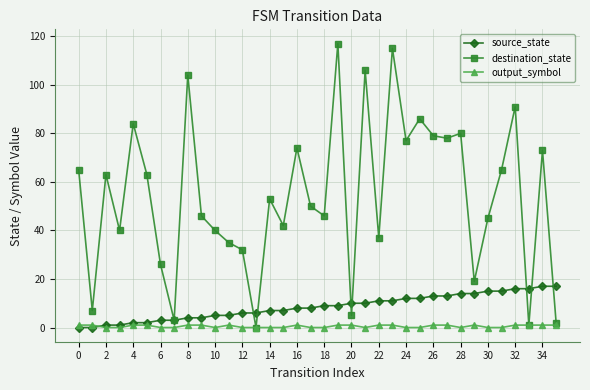

Which series has the largest total across all categories?

destination_state